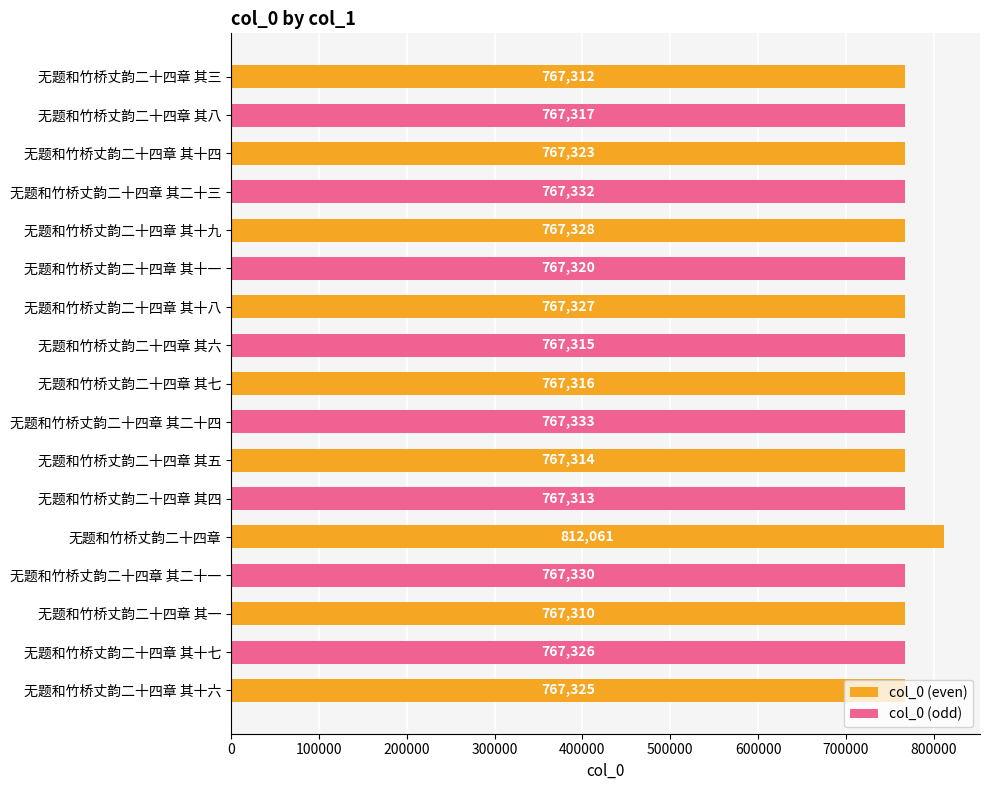

The chart shows a value of 812061 at 无题和竹桥丈韵二十四章. True or false?

True